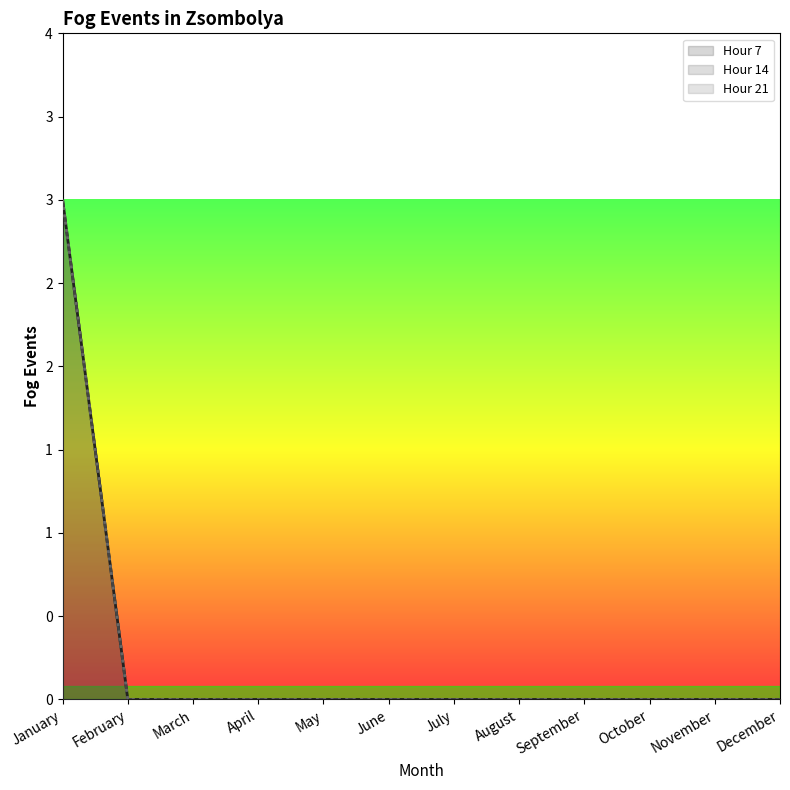

How many series are shown in this chart?

3